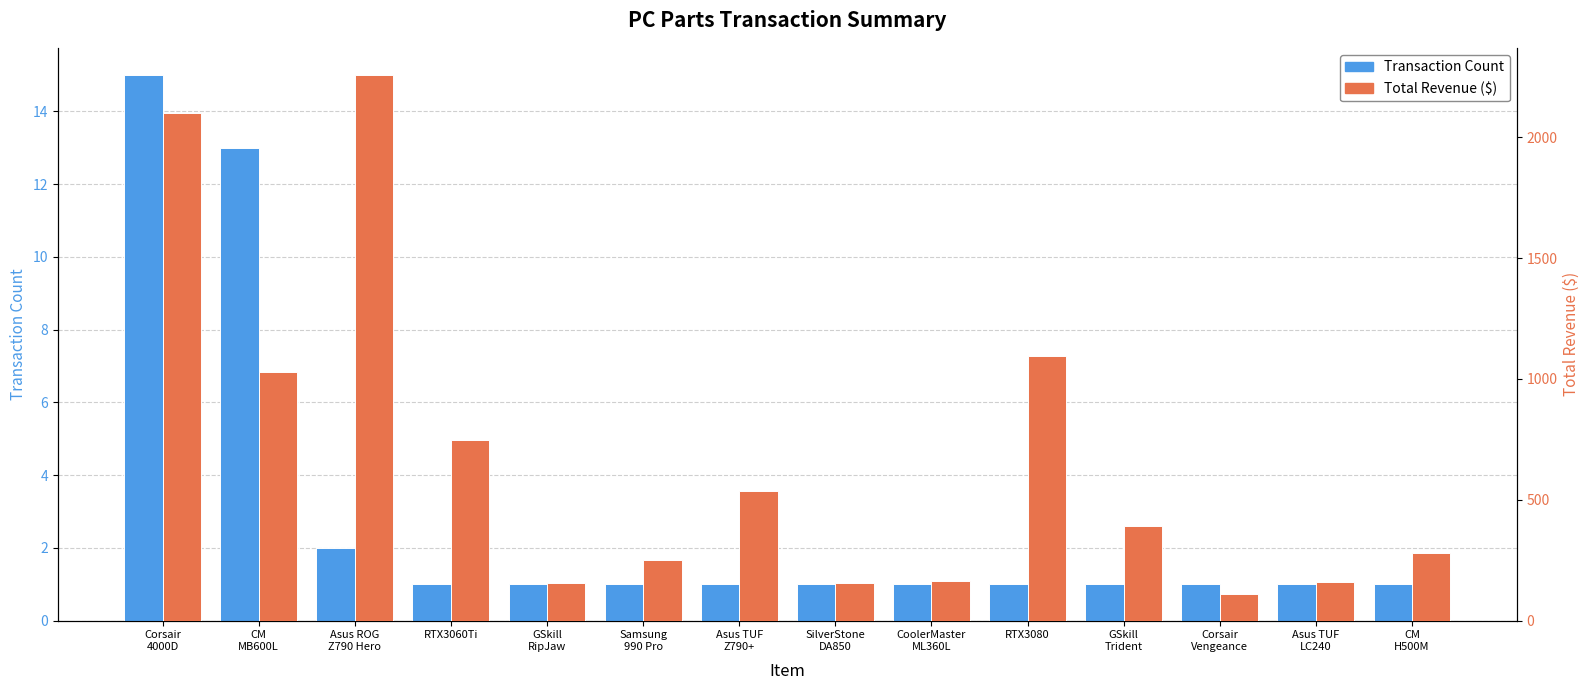

Is the value of Transaction Count at Samsung
990 Pro greater than the value of Total Revenue ($) at GSkill
RipJaw?

No